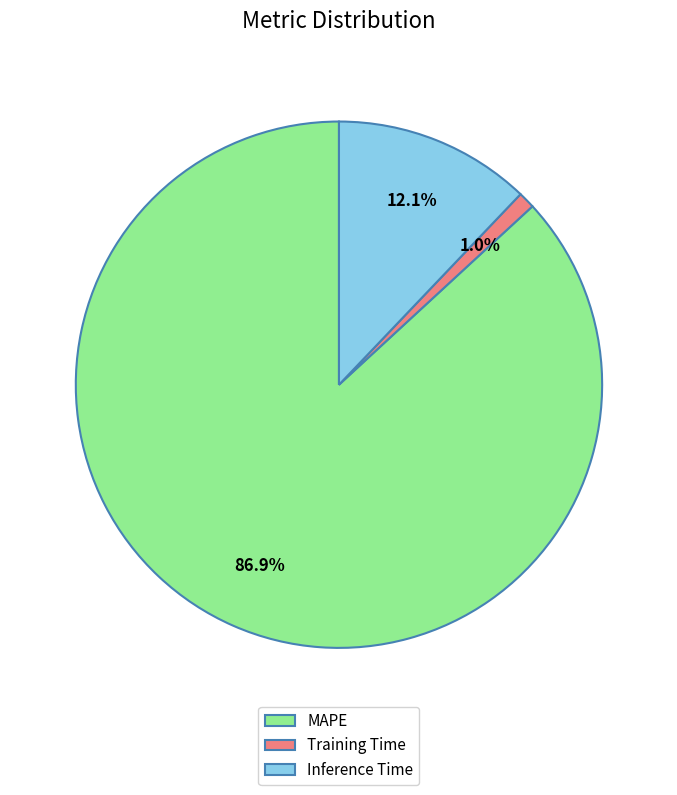

To the nearest percent, what is the combined percentage of Training Time and MAPE?

88%